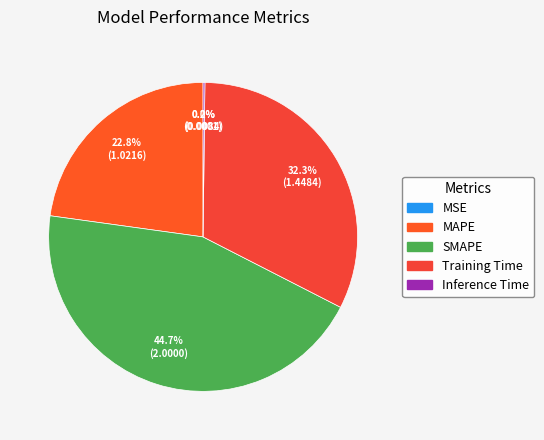

What percentage is NOT represented by SMAPE?

55.3%